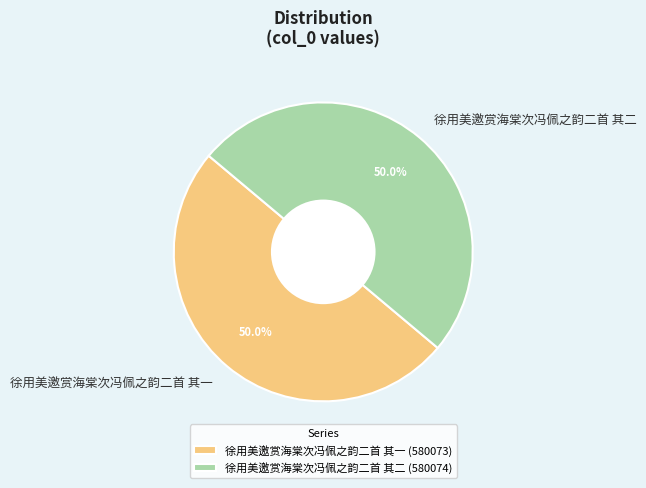

True or false: 徐用美邀赏海棠次冯佩之韵二首 其二 accounts for 59% of the total.

False